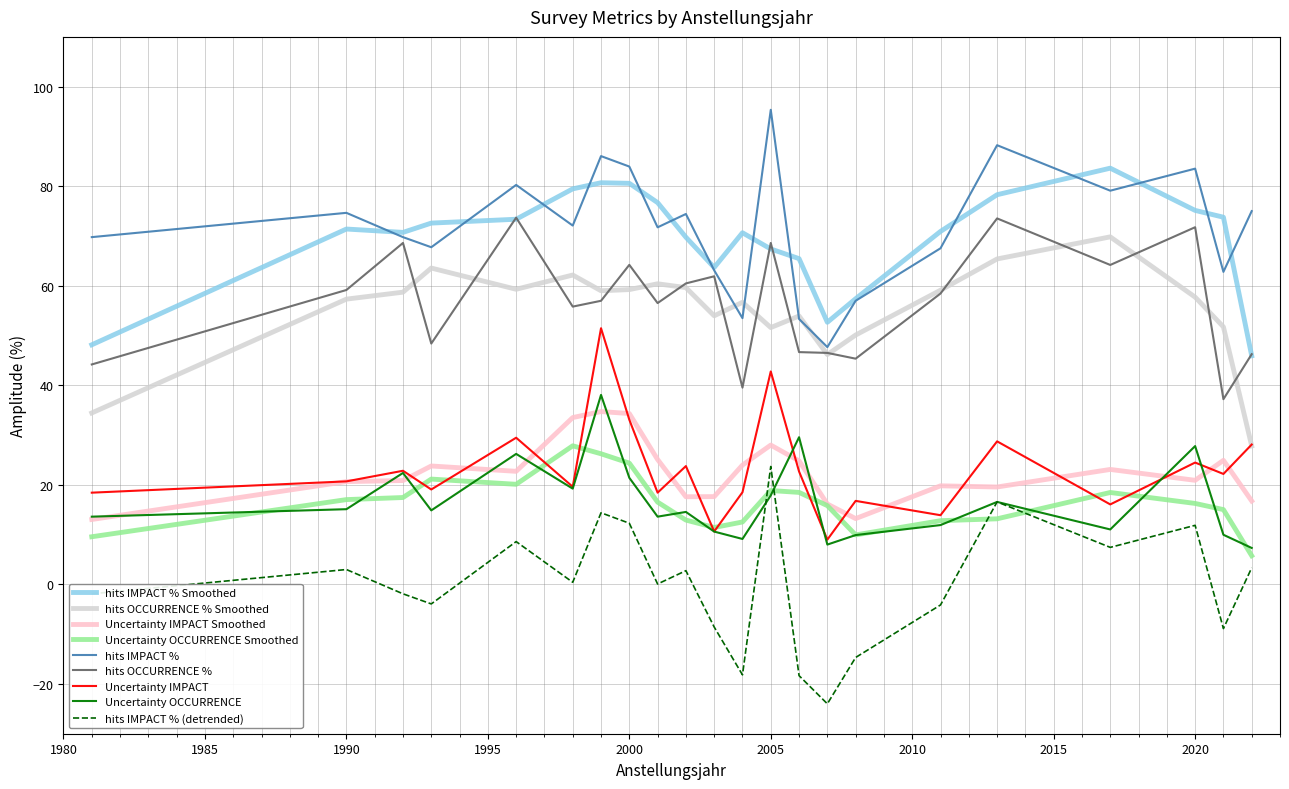

What is the smallest value displayed?

-24.0